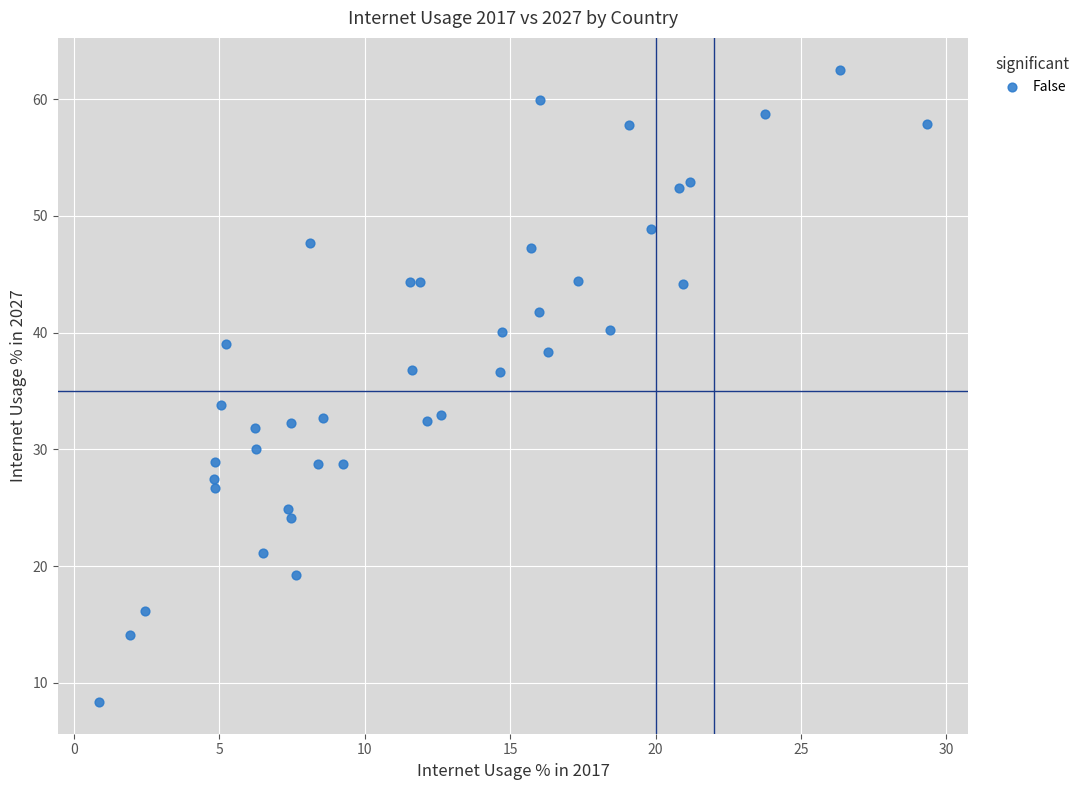

What is the range of Y values (max minus min)?

54.2